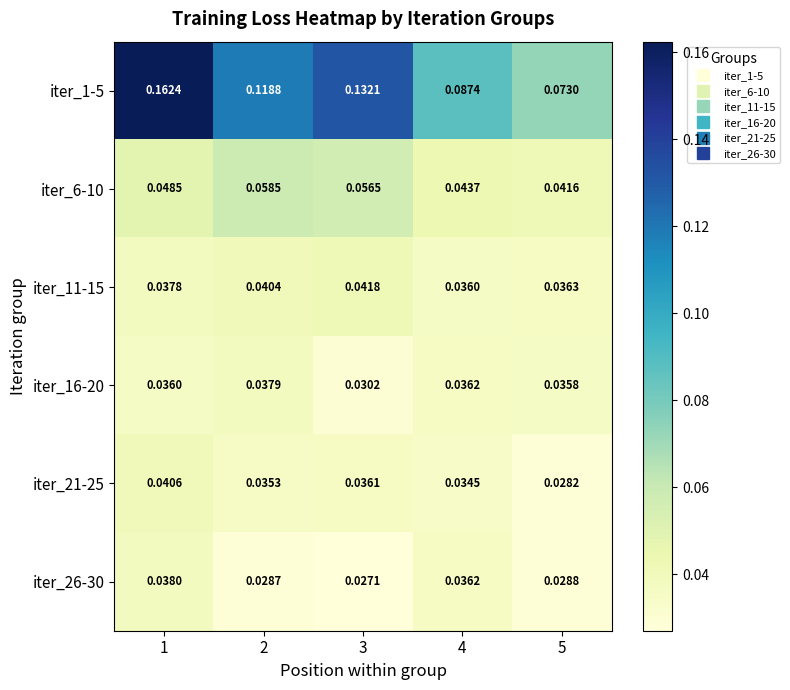

Is the value of iter_16-20 at 5 greater than the value of iter_1-5 at 3?

No